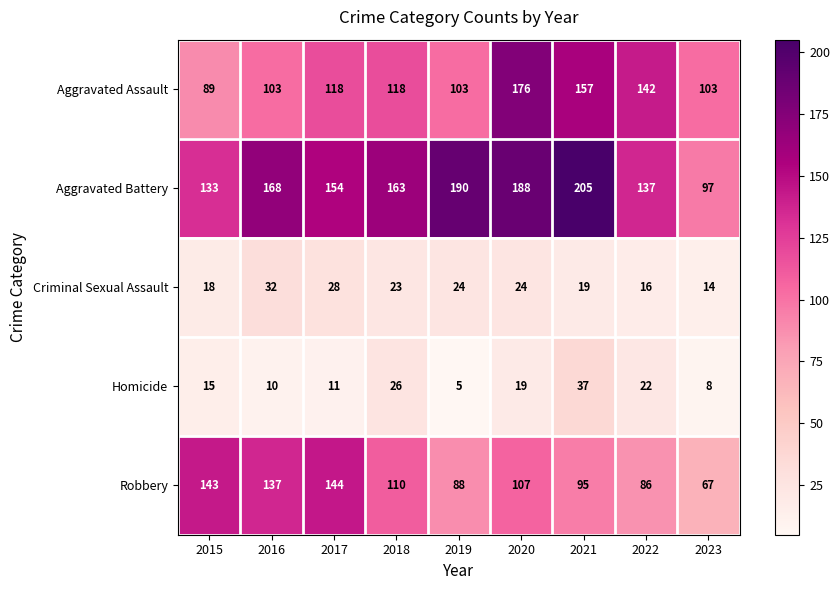

What is the sum of the Aggravated Battery values at 2021 and 2020?

393